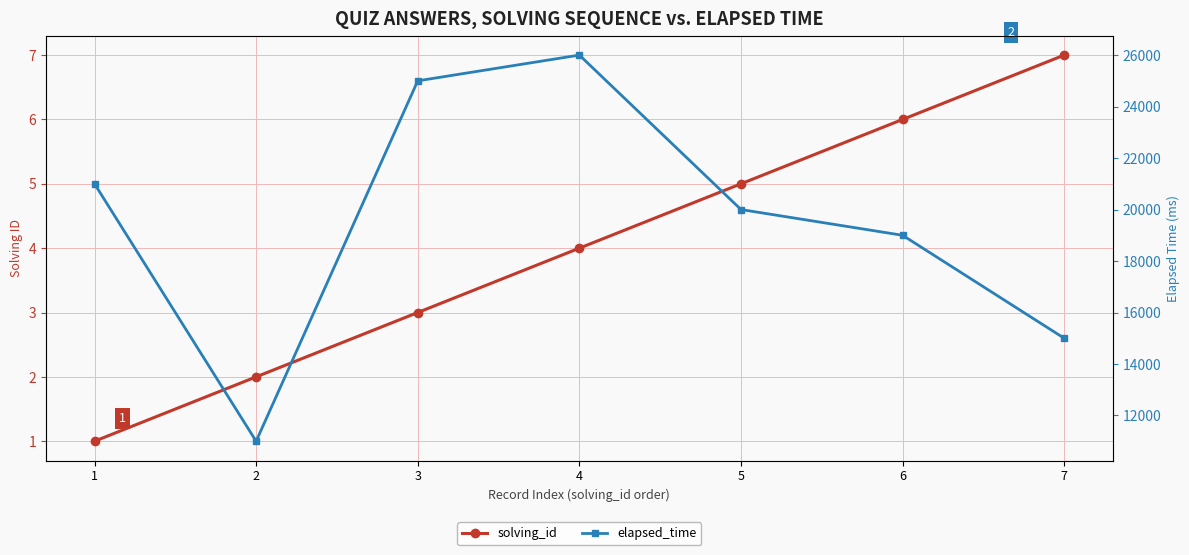

What is the total value across all series at 3?

25003